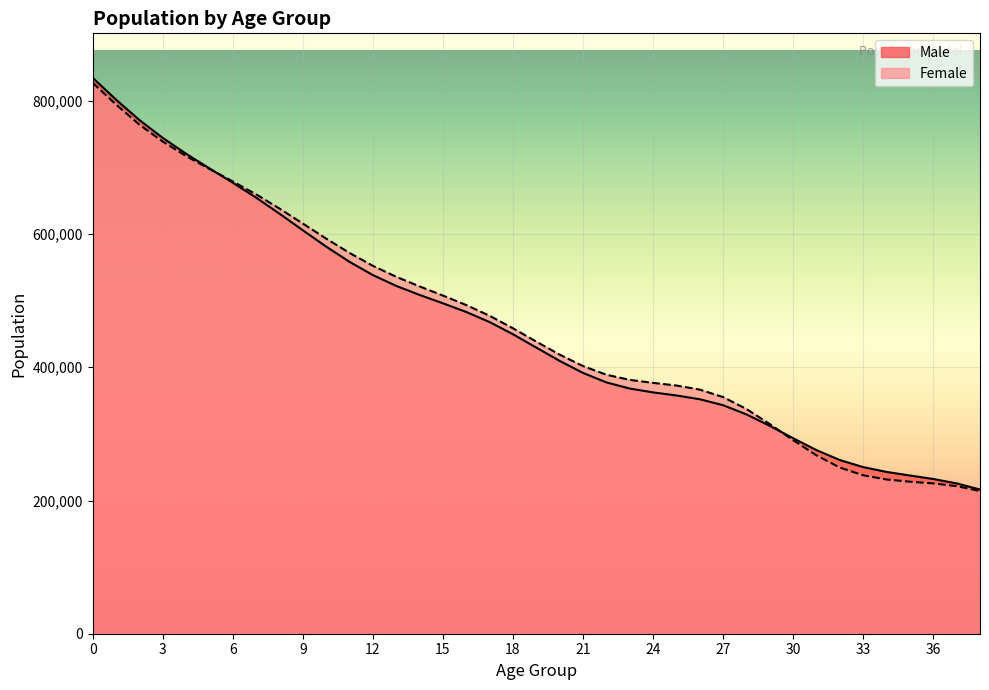

The Female series shows 1153730 at 0. True or false?

False